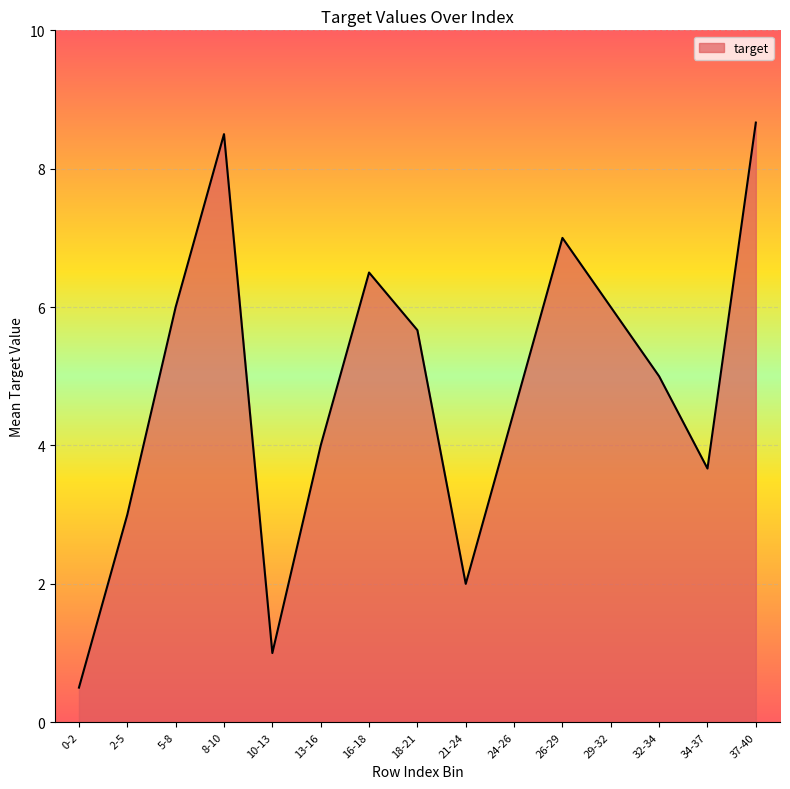

At which category does the chart reach its minimum across all series?

0-2